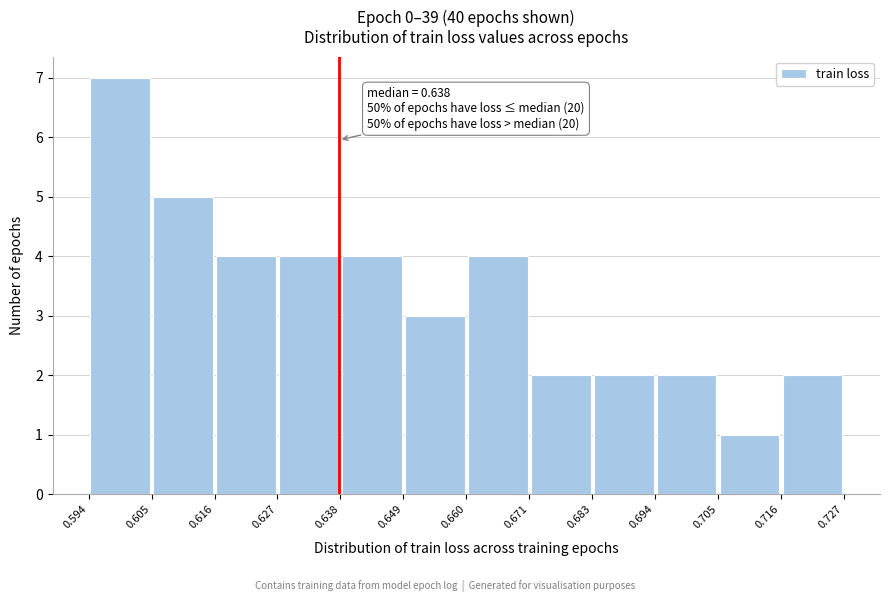

Over which range of the x-axis is the bar tallest?

0.594 to 0.605